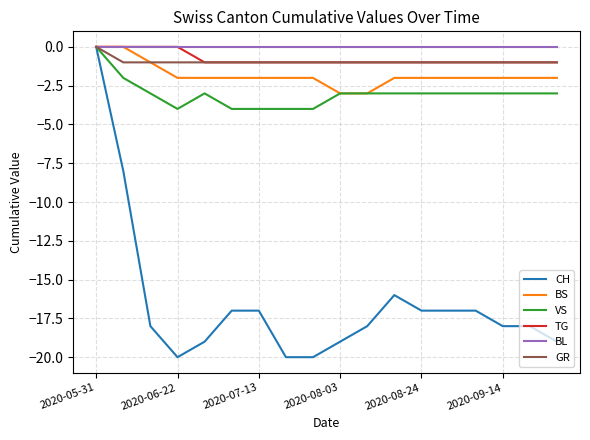

Which series has the largest range (max minus min)?

CH